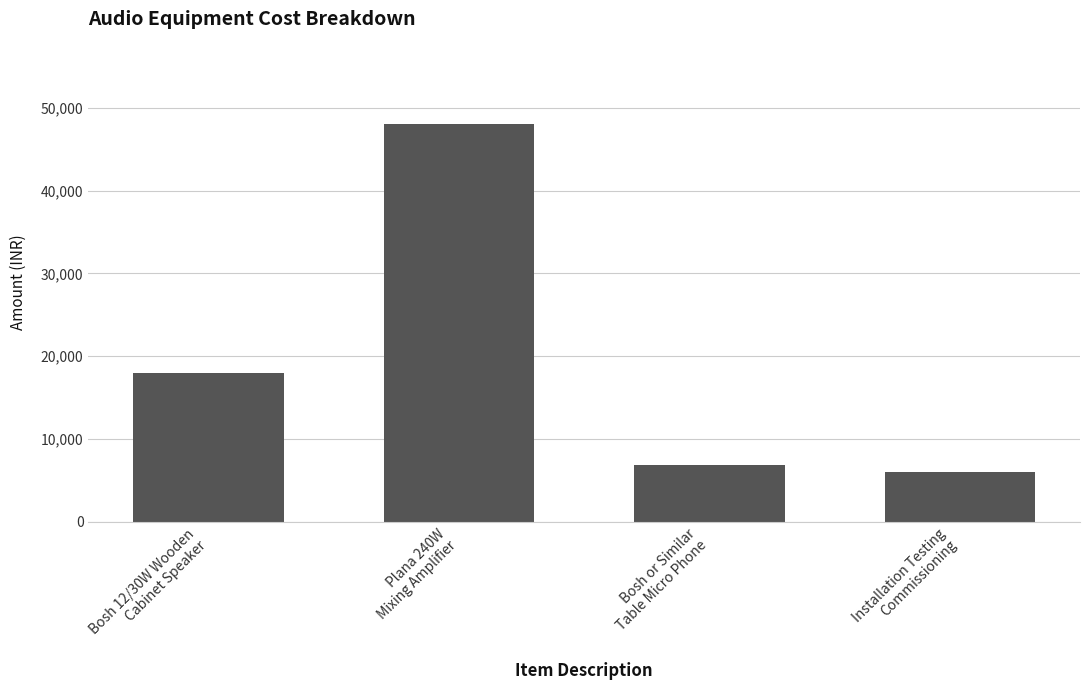

What is the ratio of the value at Plana 240W
Mixing Amplifier to the value at Bosh or Similar
Table Micro Phone?

7.0